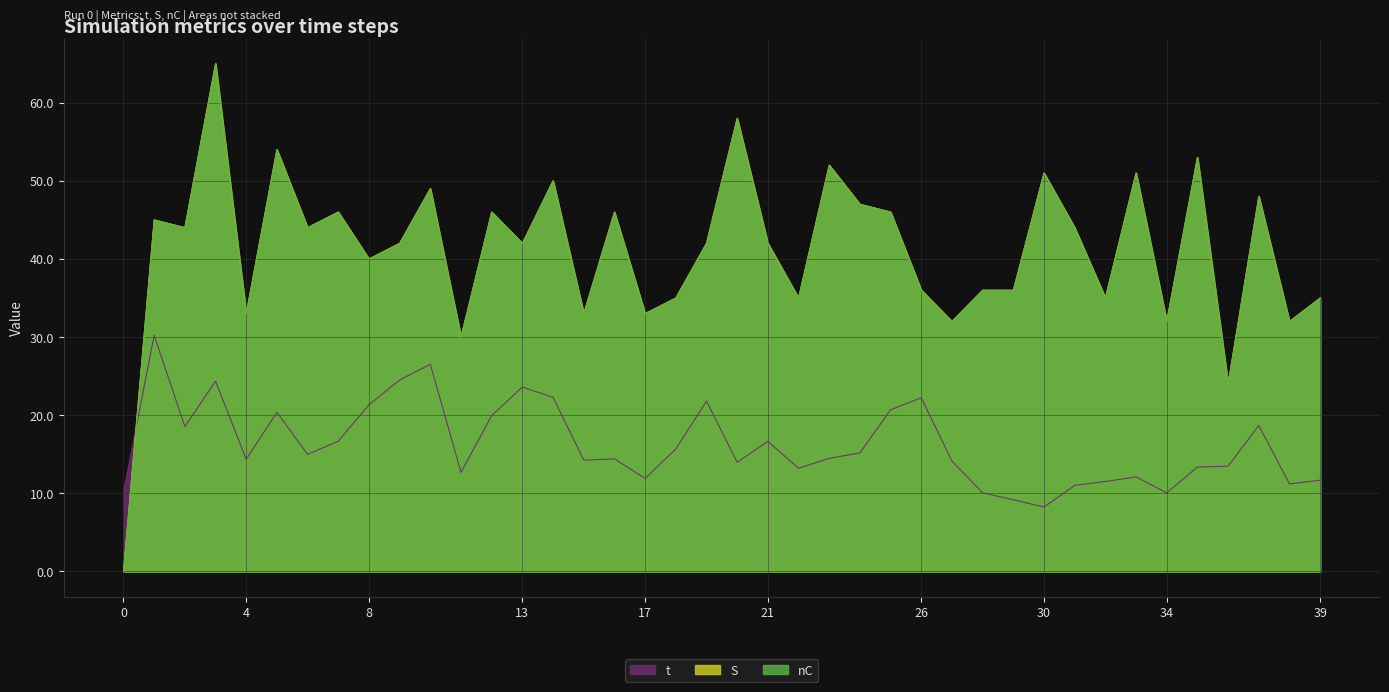

At how many categories does at least one series exceed 52?

4